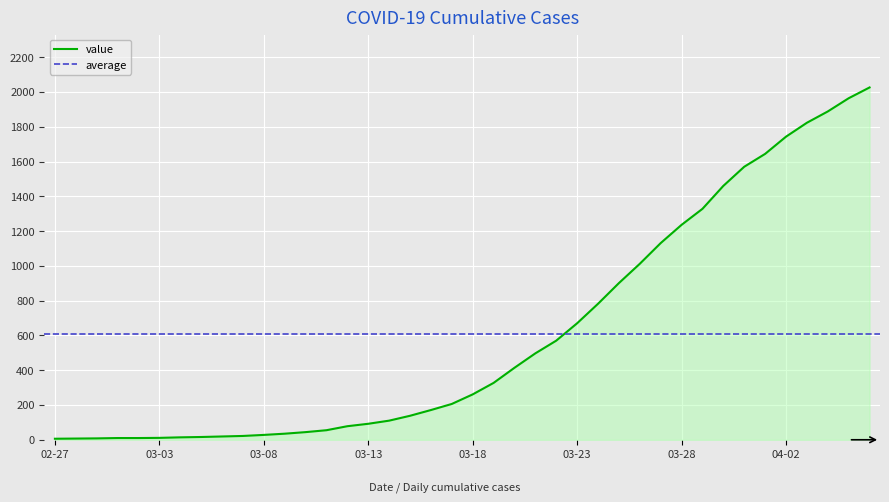

True or false: there are more than 2 points higher than both neighbors.

False